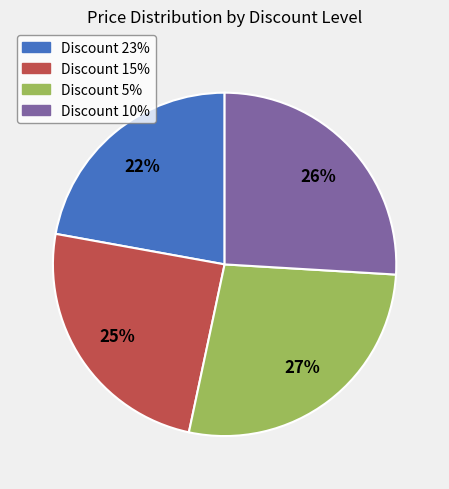

Which slice is the smallest?

Discount 23%